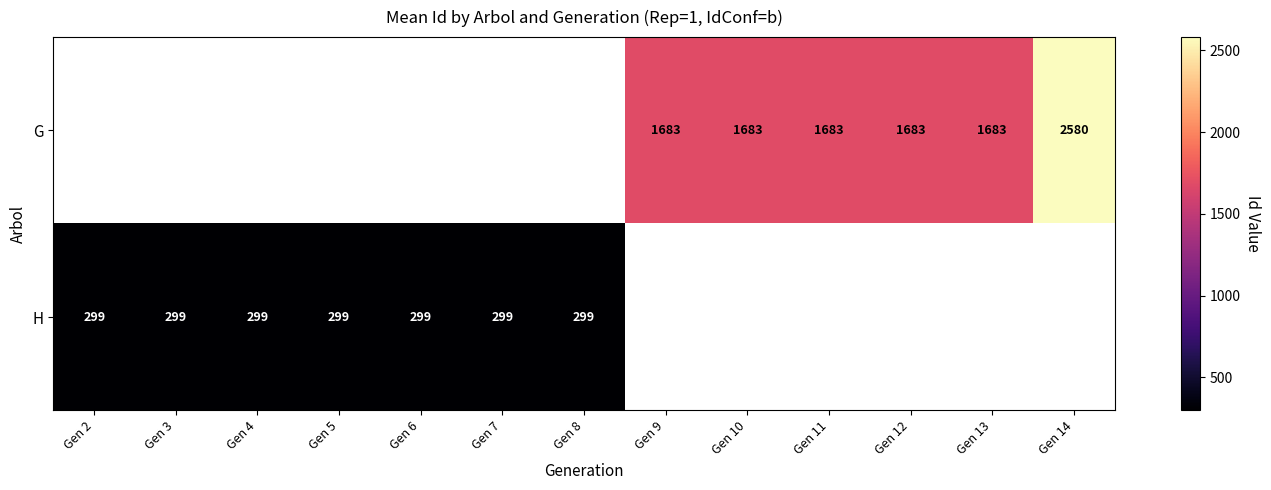

What is the minimum value shown in the chart?

299.0